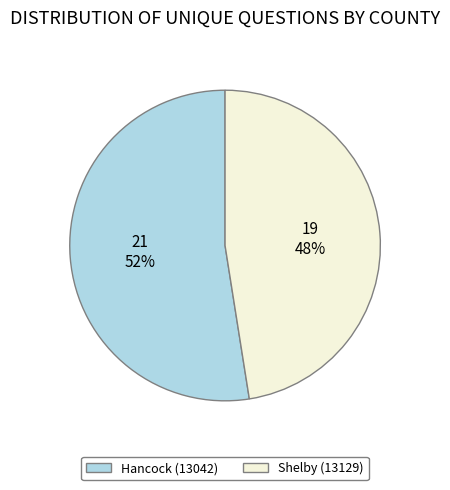

Count the number of slices in the pie.

2